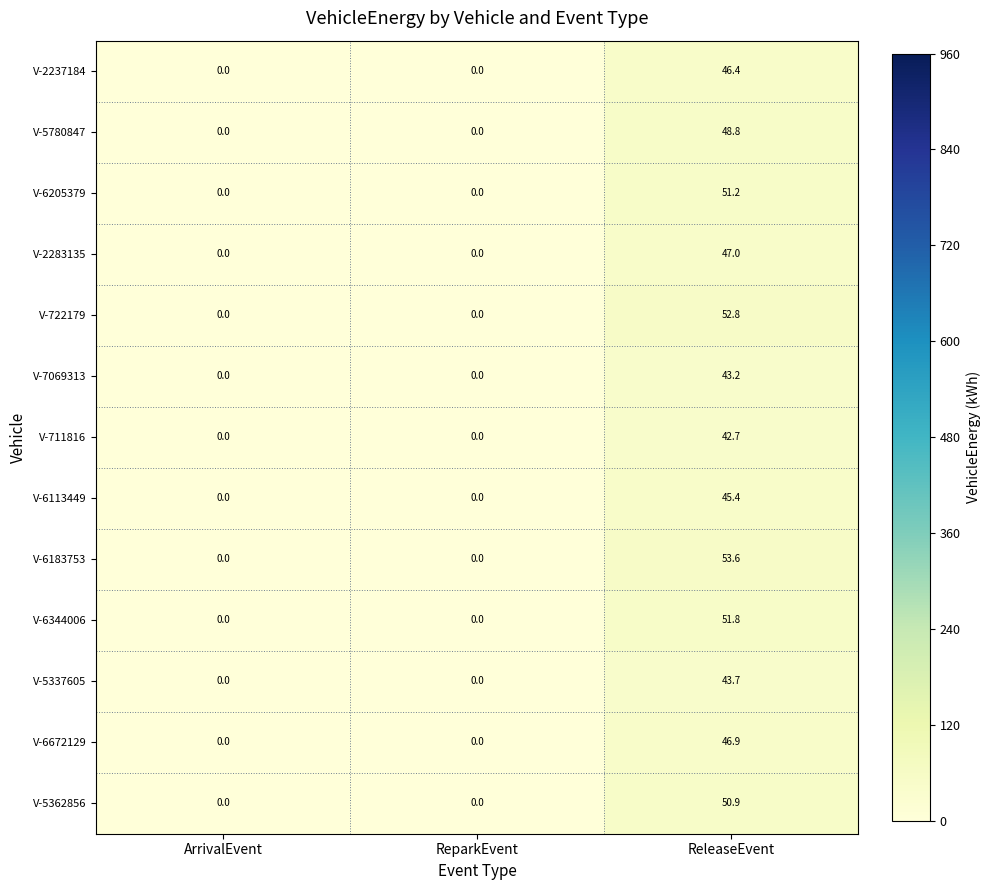

The value of V-6113449 at ArrivalEvent is 0.0. True or false?

True